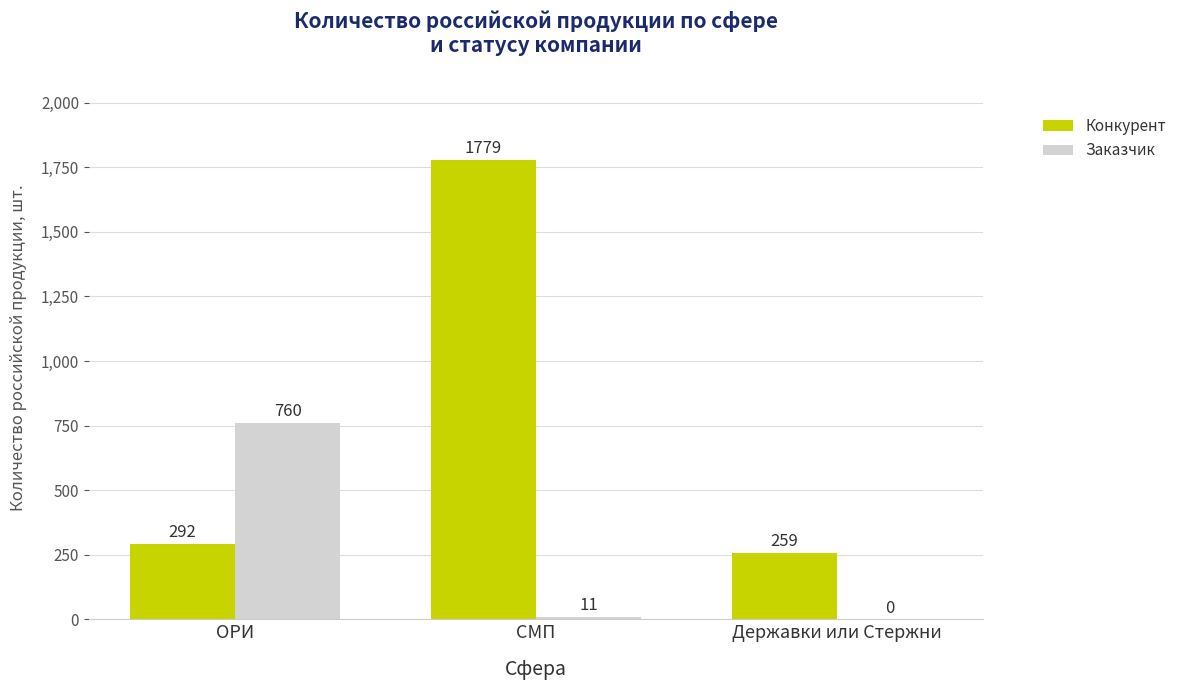

Which series changed the most between ОРИ and Державки или Стержни?

Заказчик